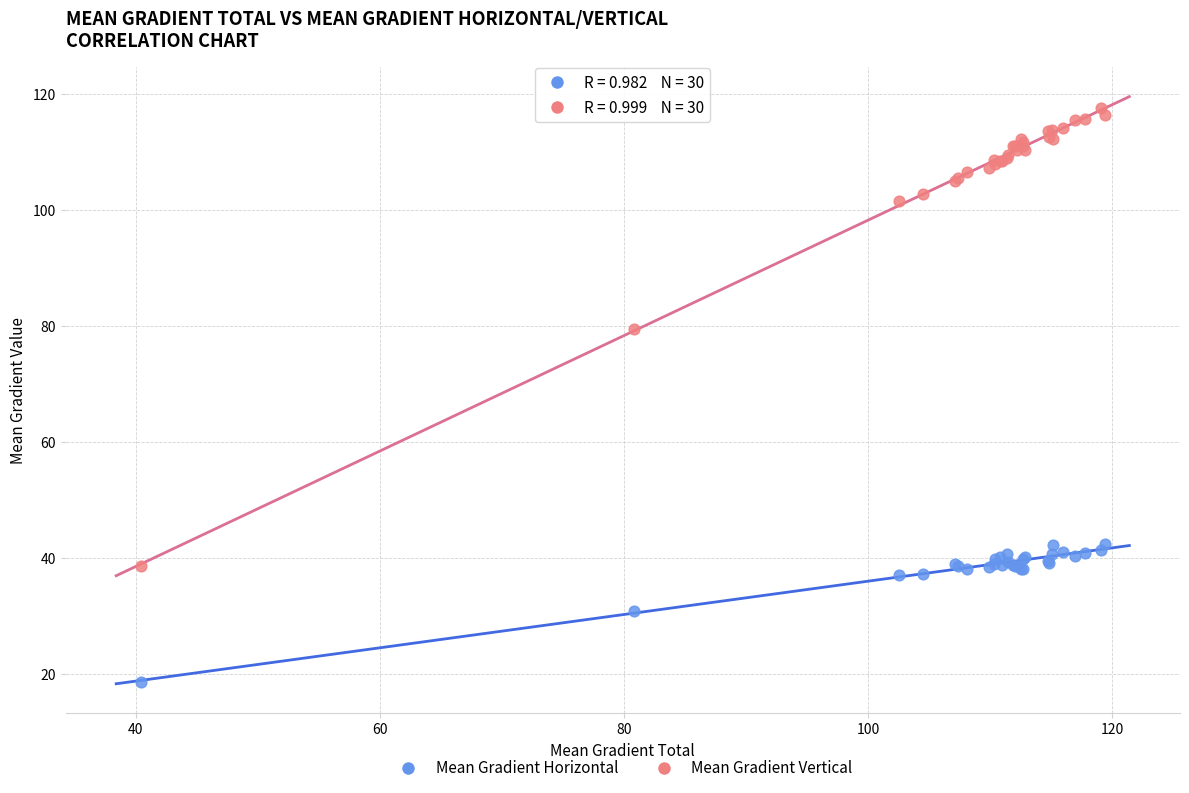

What are all the series names shown in the legend?

Mean Gradient Horizontal, Mean Gradient Vertical